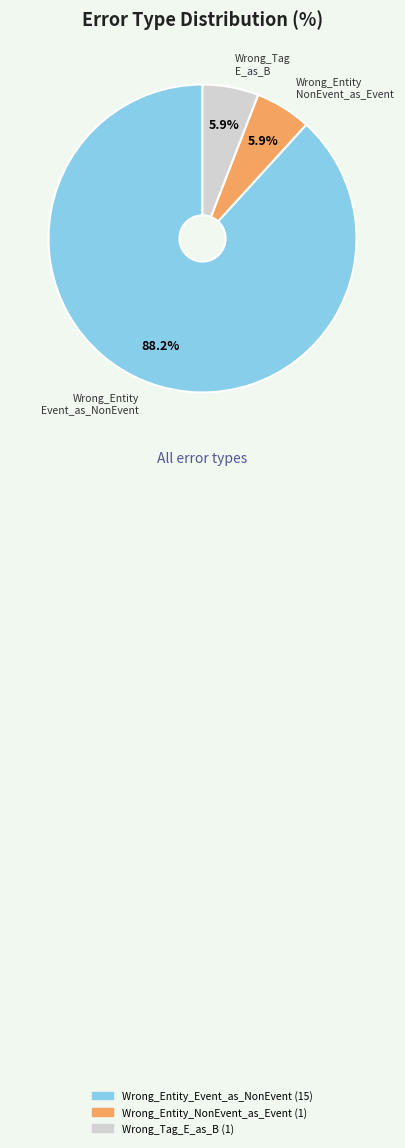

The Wrong_Tag_E_as_B slice represents 16% of the pie. True or false?

False